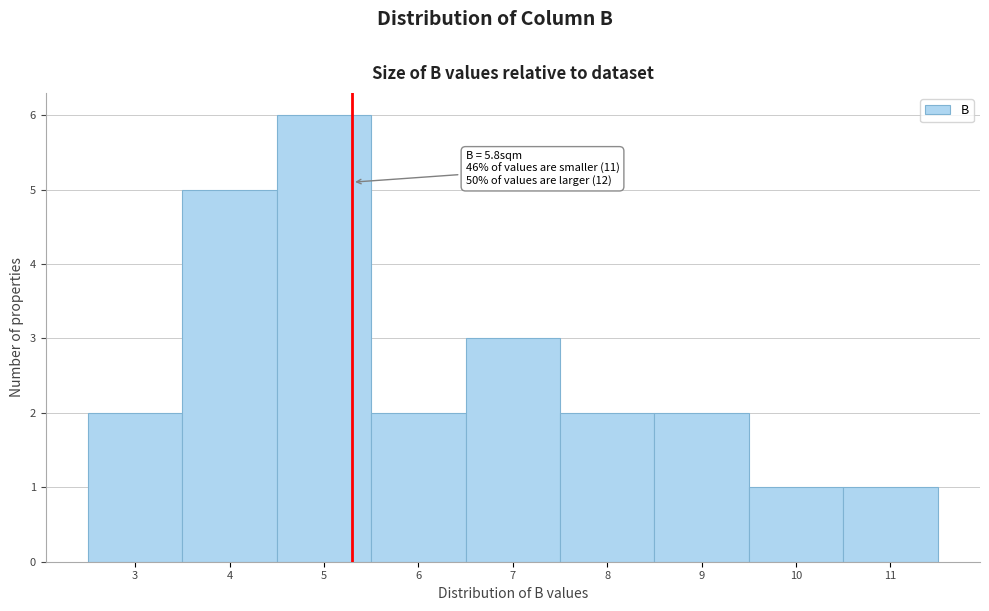

Reading left to right, list all the values displayed in this chart.

3=2	4=5	5=6	6=2	7=3	8=2	9=2	10=1	11=1